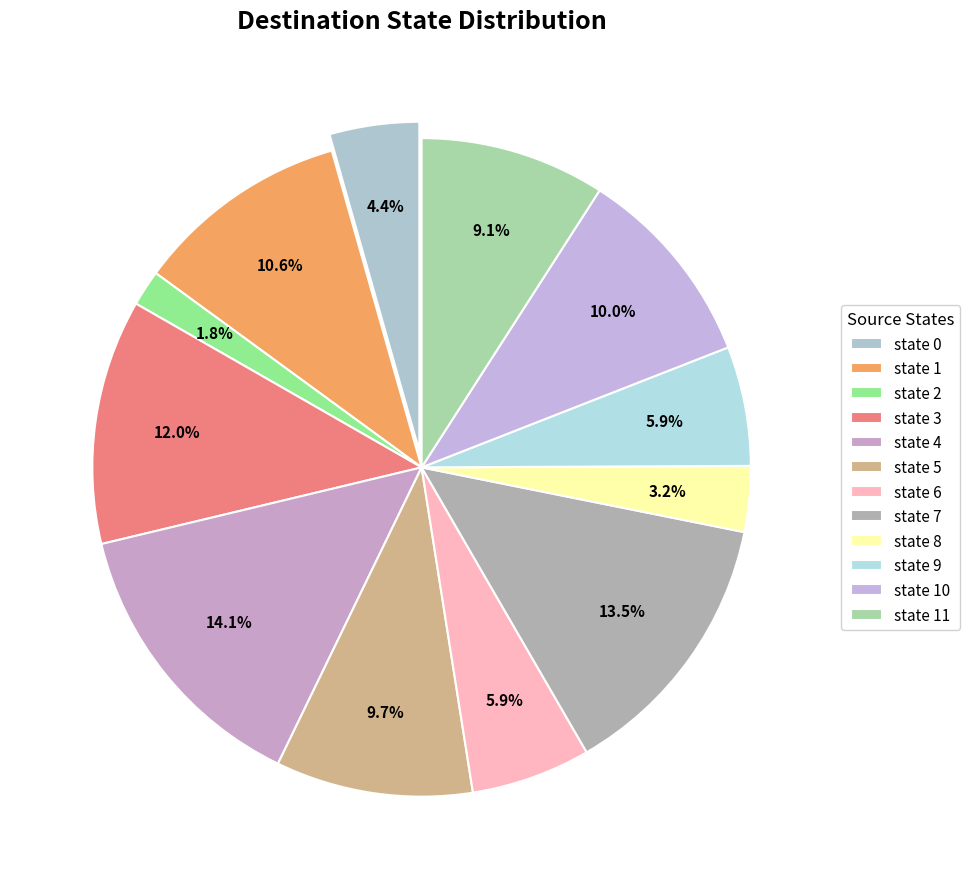

Is it true that state 6 is 1% of the pie?

False